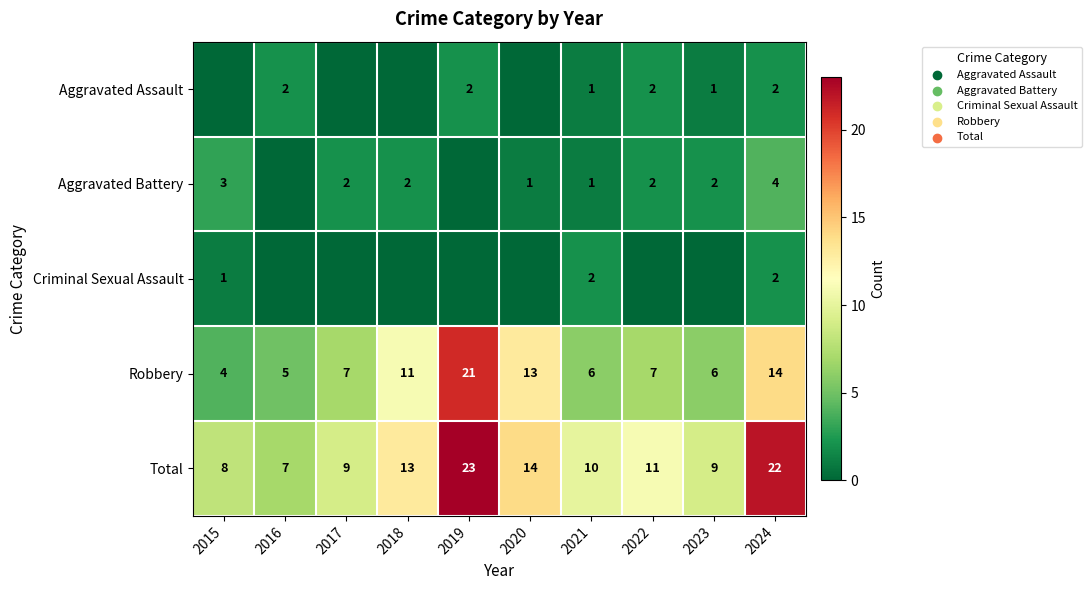

What is the sum of the Aggravated Battery values at 2017 and 2022?

4